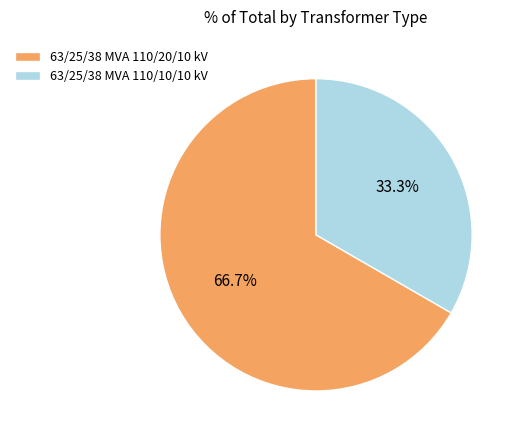

Does 63/25/38 MVA 110/10/10 kV account for over 50% of the chart?

No